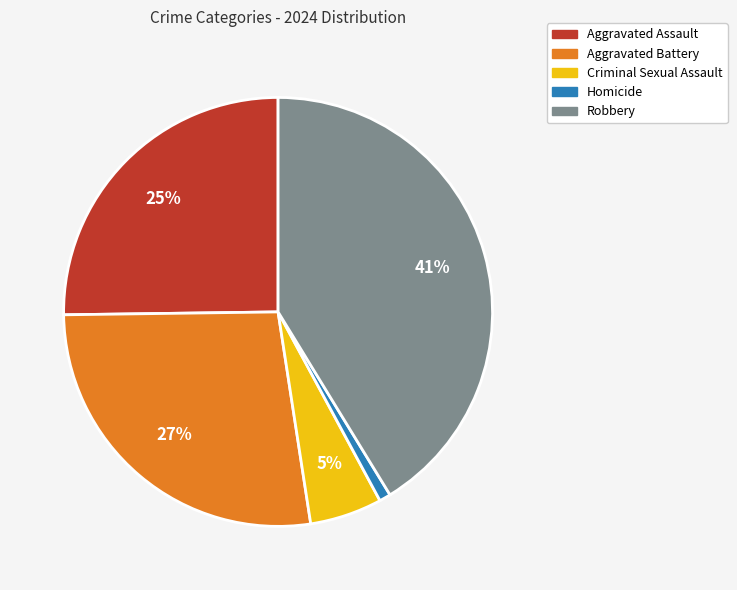

Is it true that Aggravated Battery is 27% of the pie?

True